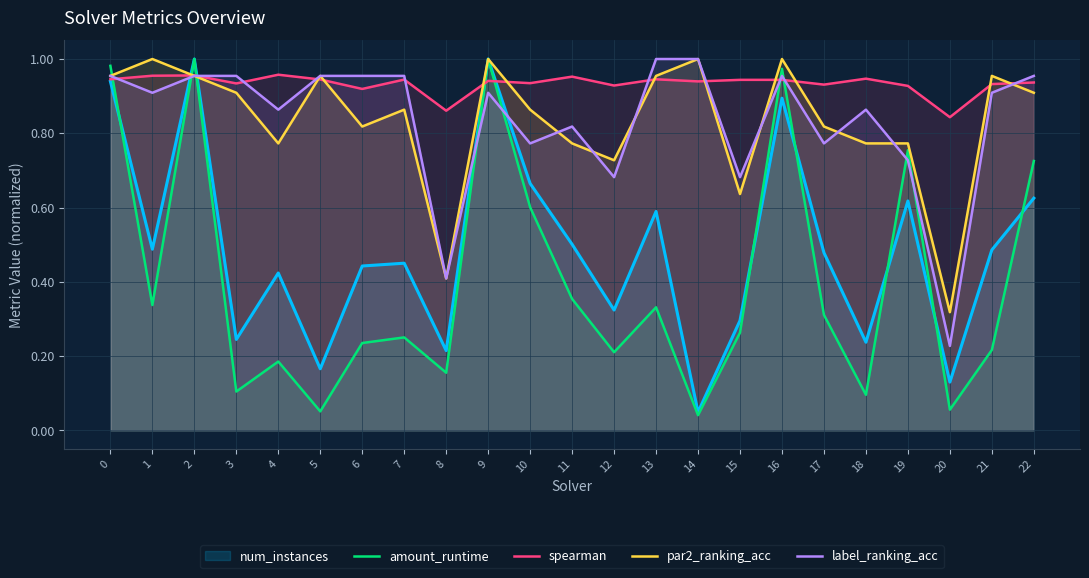

Rank the series at 21 from lowest to highest value.

amount_runtime, num_instances, label_ranking_acc, spearman, par2_ranking_acc